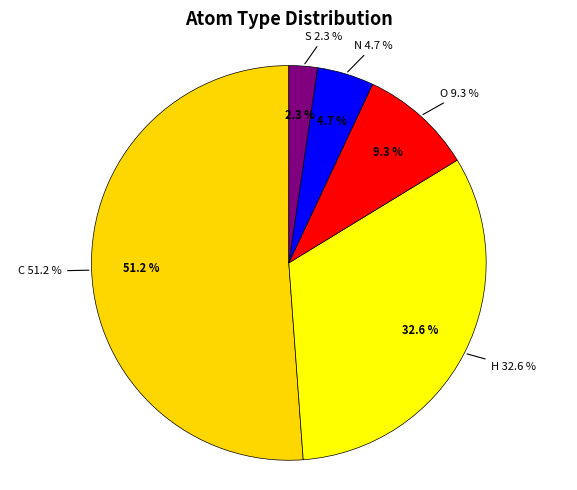

Between O and H, which is larger?

H